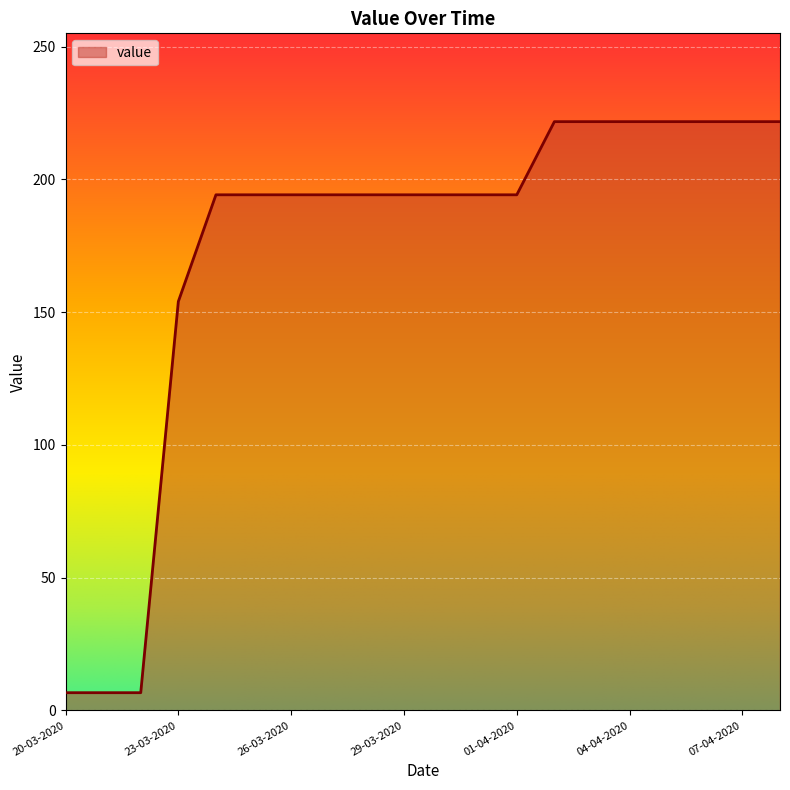

What is the average value?

173.7